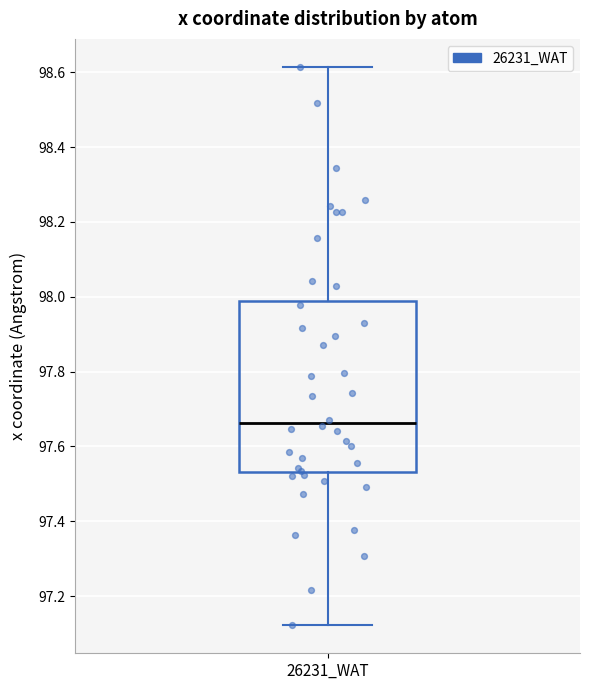

Where does the median line of the box for 26231_WAT sit on the y-axis? The values are not printed on the chart, so give them approximately, as read against the axis.

97.66